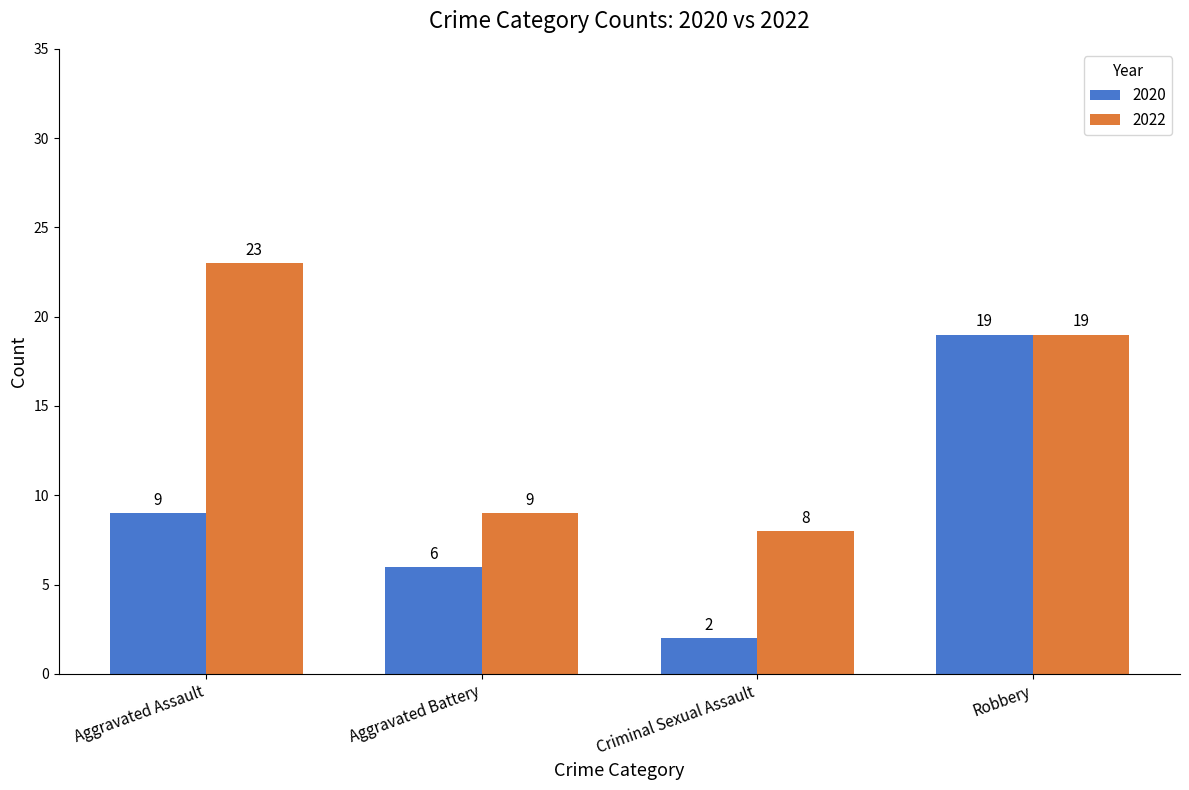

Rank the series by their average value, from lowest to highest.

2020, 2022